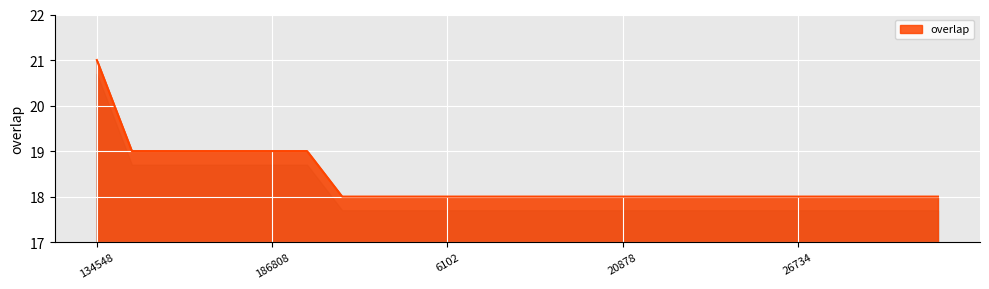

What is the difference between the maximum and minimum values?

3